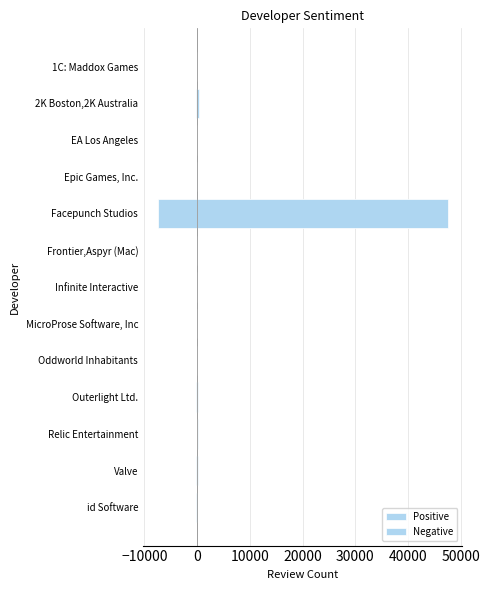

What position from the left is Valve?

12